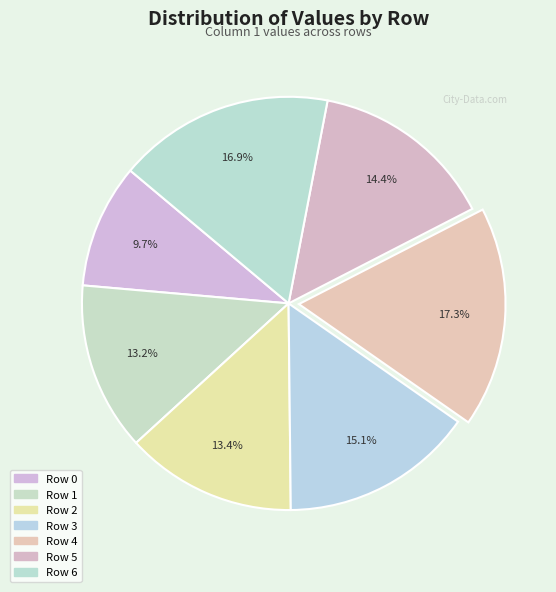

Rank the categories by value from highest to lowest.

4, 6, 3, 5, 2, 1, 0